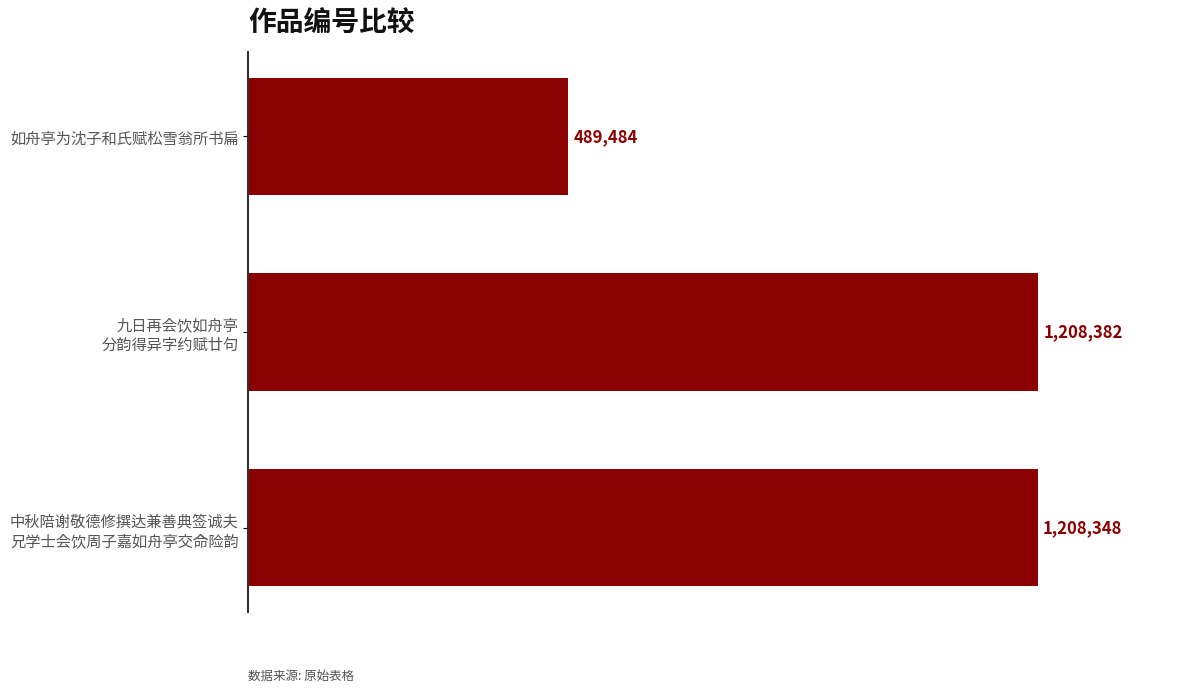

What is the smallest value displayed?

489484